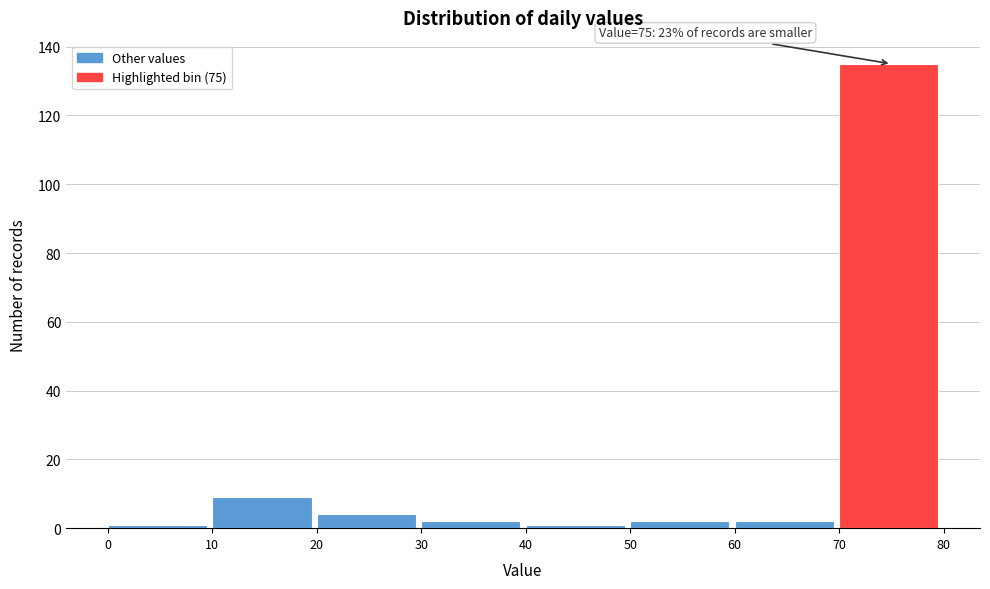

Over which range of the x-axis is the bar tallest?

70 to 80